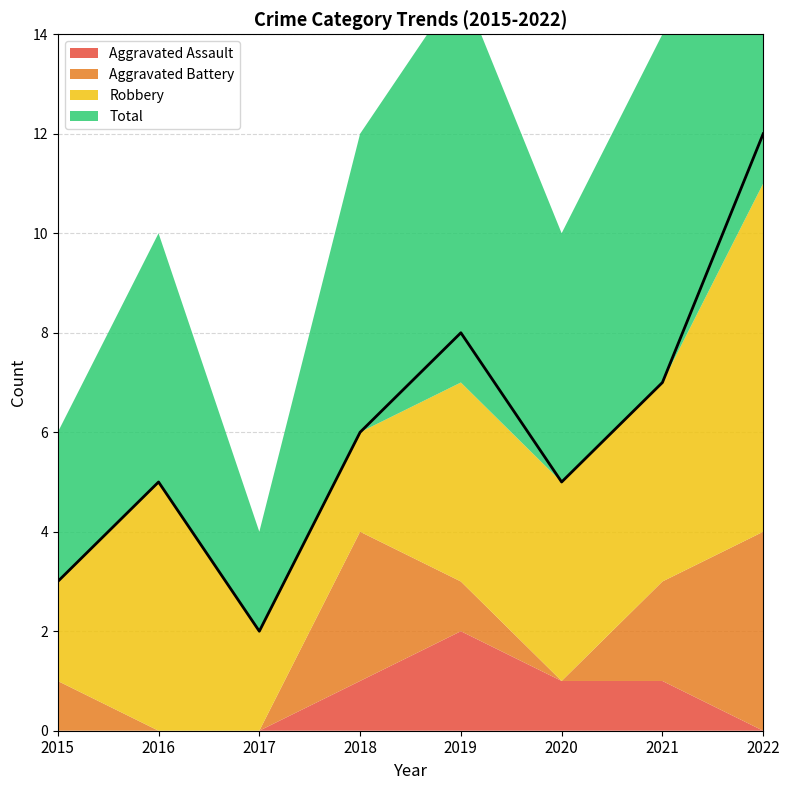

At which category does Total reach its first local peak?

2016